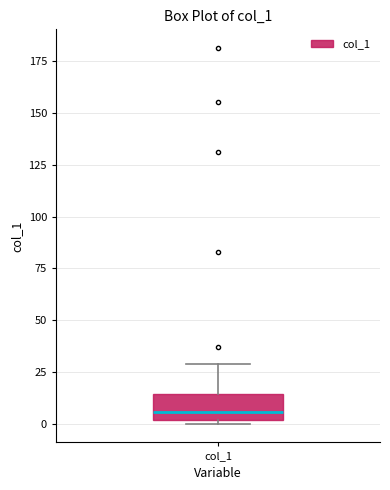

Read this box plot against the y-axis: the position of the median line, the range covered by the box, and the ends of both whiskers. The values are not printed on the chart, so give them approximately, as read against the axis.

median 5, box 0 to 15, whiskers 0 (just below the box's lower edge) to 30